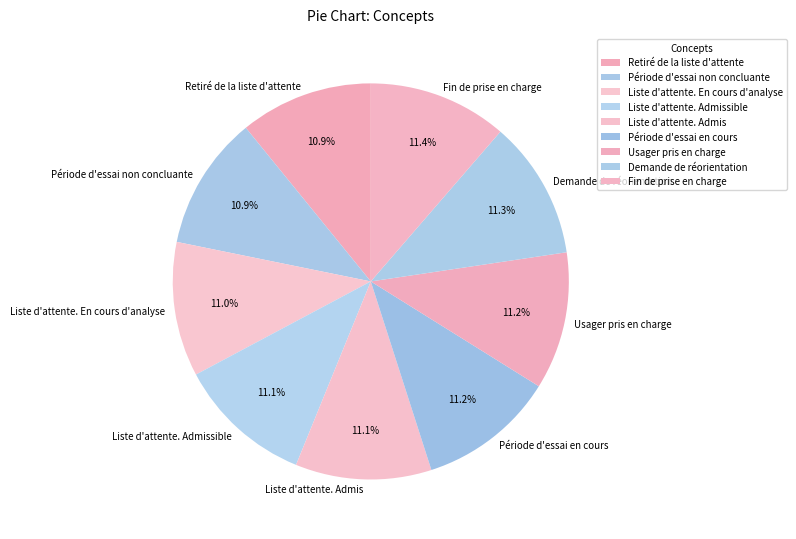

Combined, what portion of the pie is Retiré de la liste d'attente and Période d'essai non concluante?

21.8%